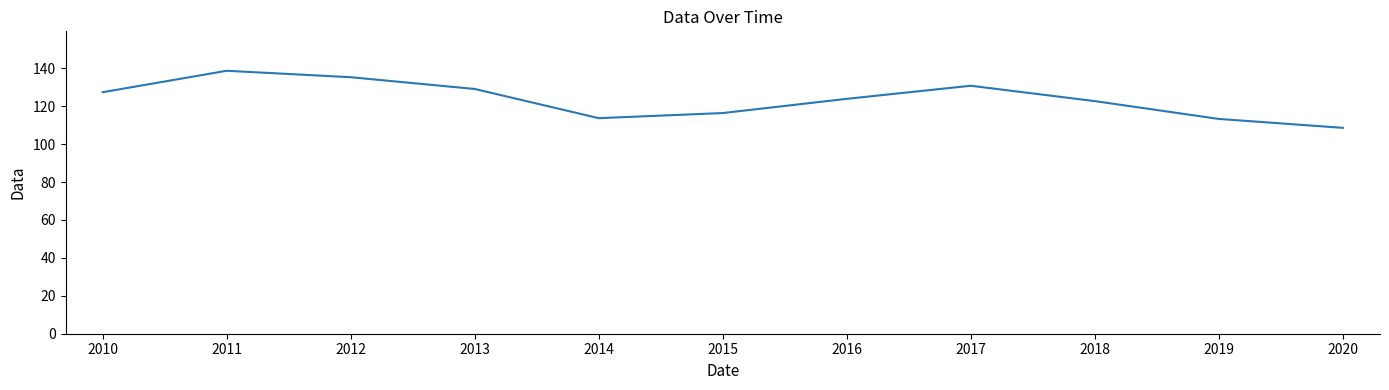

At which label does the data first exceed 123?

2010